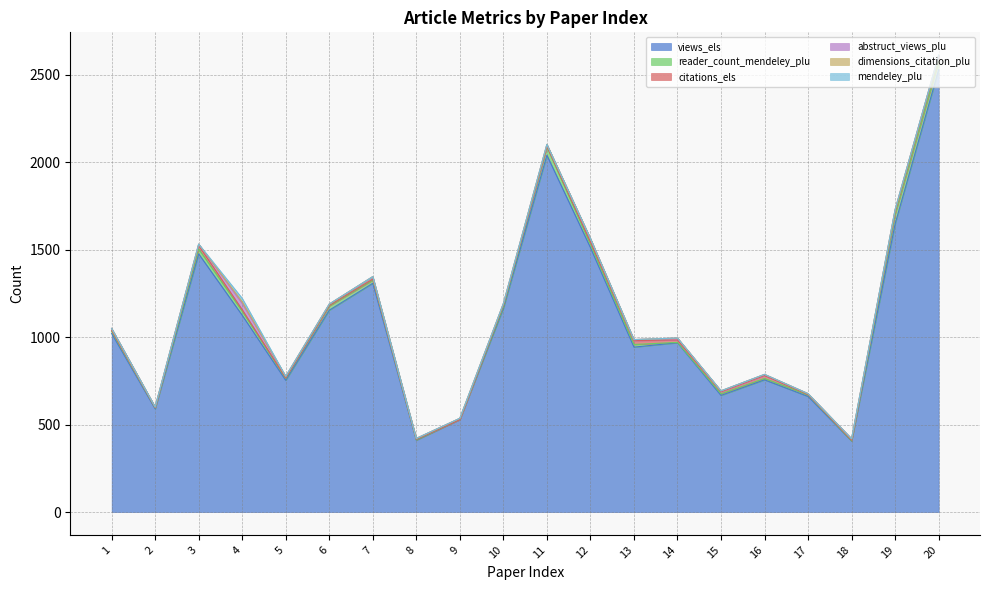

What is the sum of all abstruct_views_plu values?

197